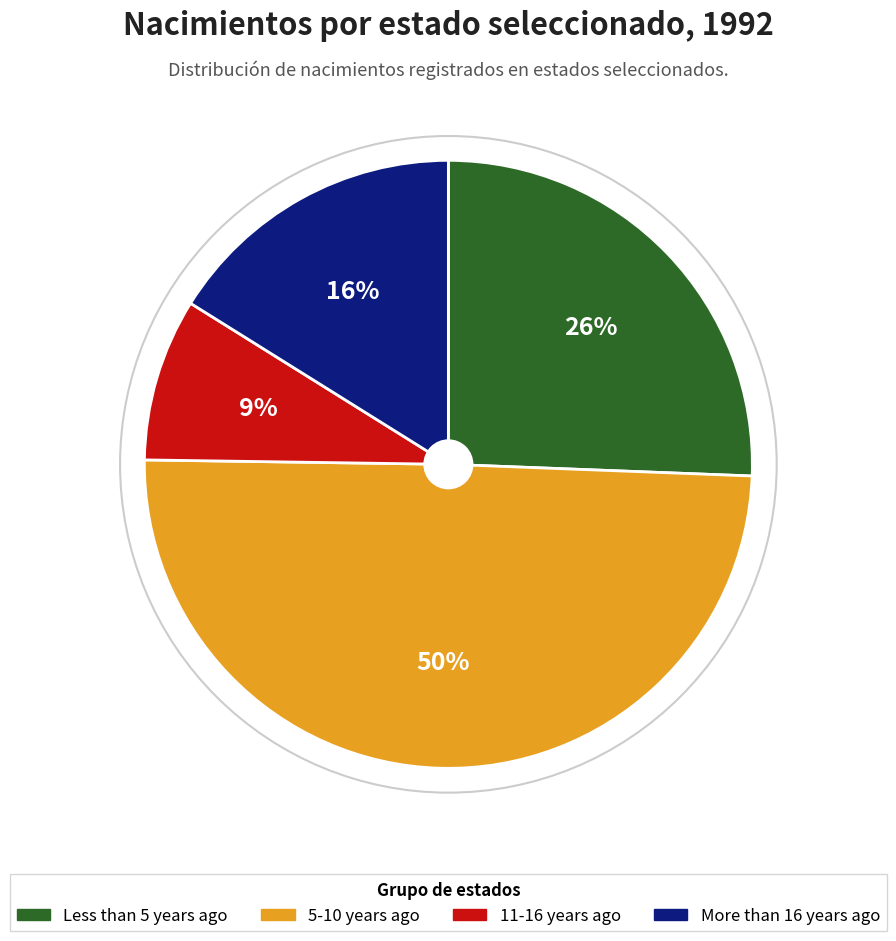

Which category has the smallest portion of the pie?

11-16 years ago